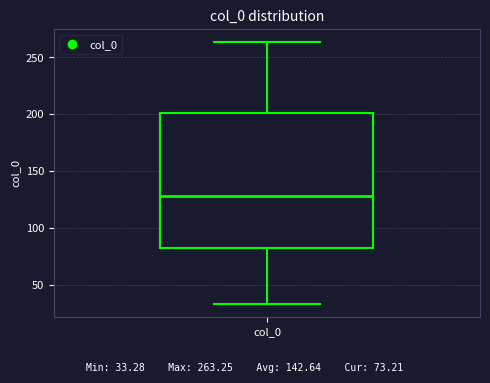

Where does the lower whisker of the box for col_0 end on the y-axis? The values are not printed on the chart, so give them approximately, as read against the axis.

35